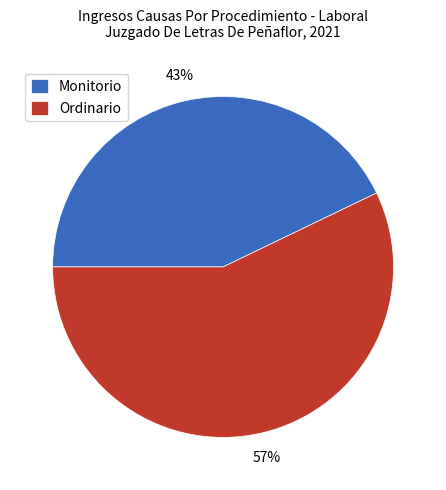

Between Monitorio and Ordinario, which is larger?

Ordinario